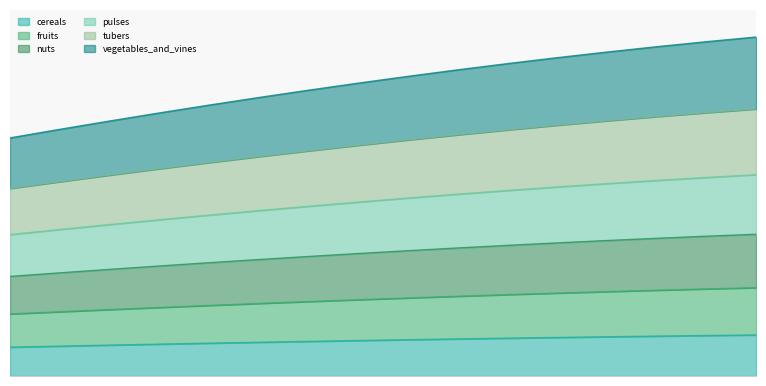

The value of yf_agrc_fruits_tonne_ha at 23 is 1.3. True or false?

False